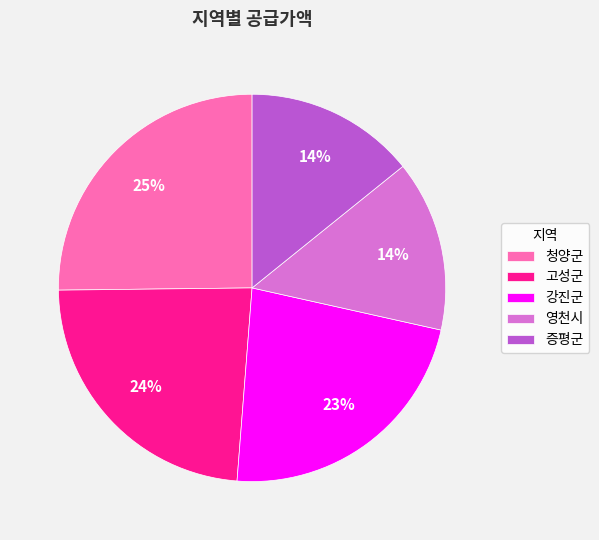

What is the ratio of the value at 청양군 to the value at 영천시?

1.8